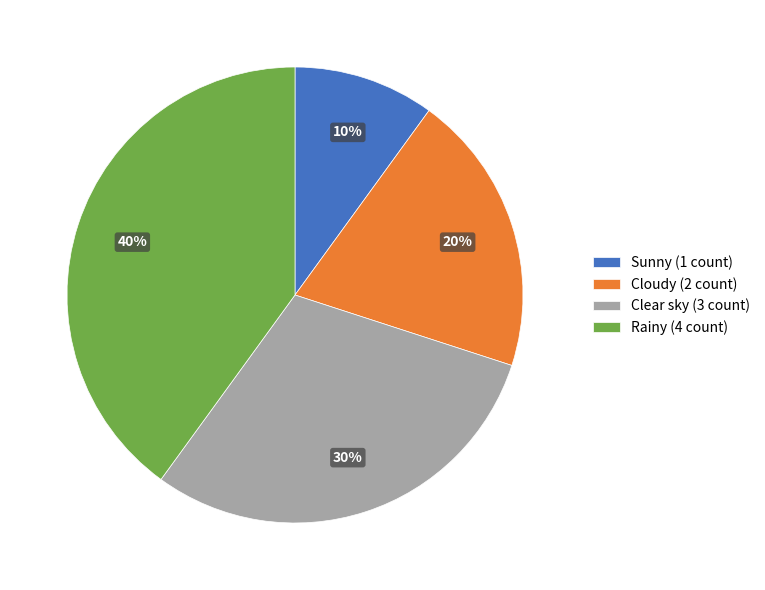

Which category has the smallest portion of the pie?

Sunny